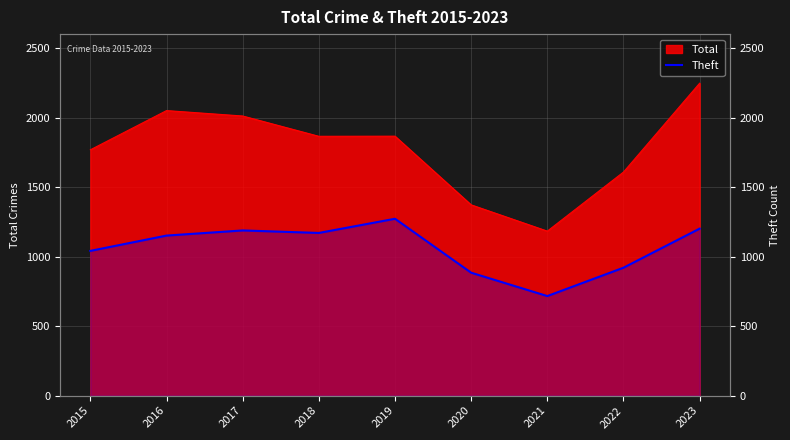

Between 2021 and 2016, which is larger?

2016